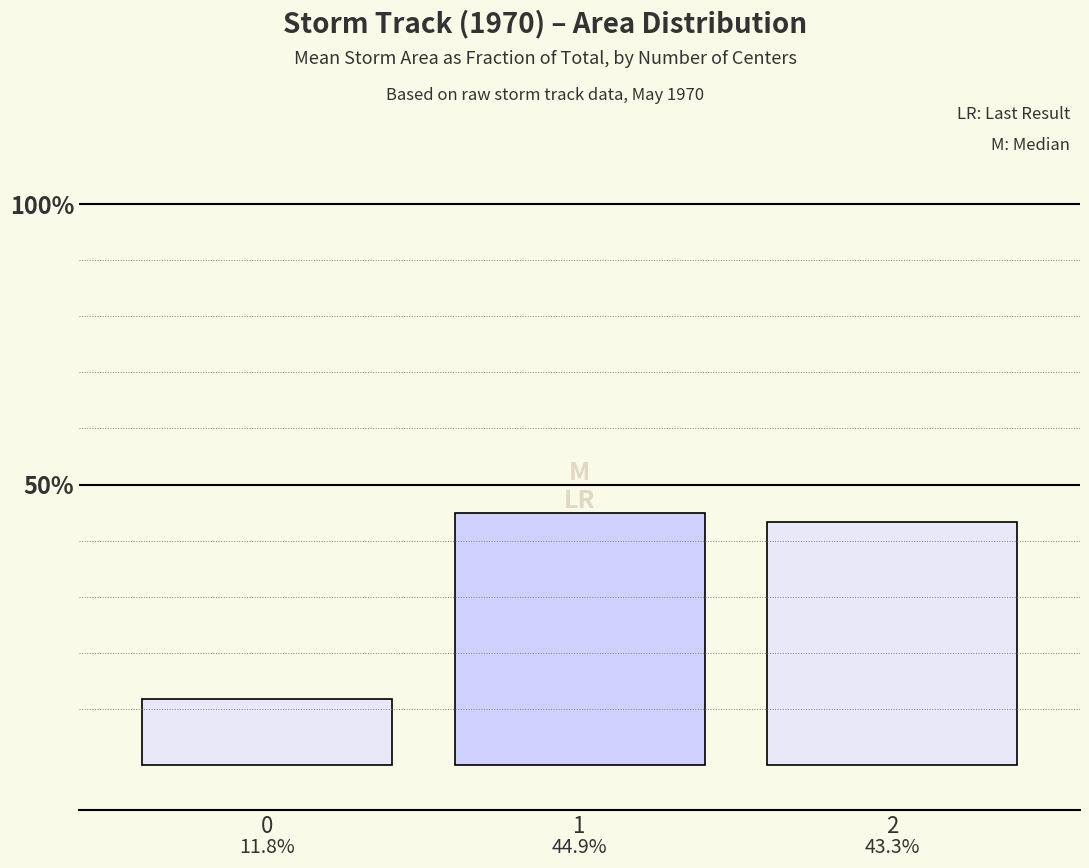

The value at 2 is 0.1. True or false?

False